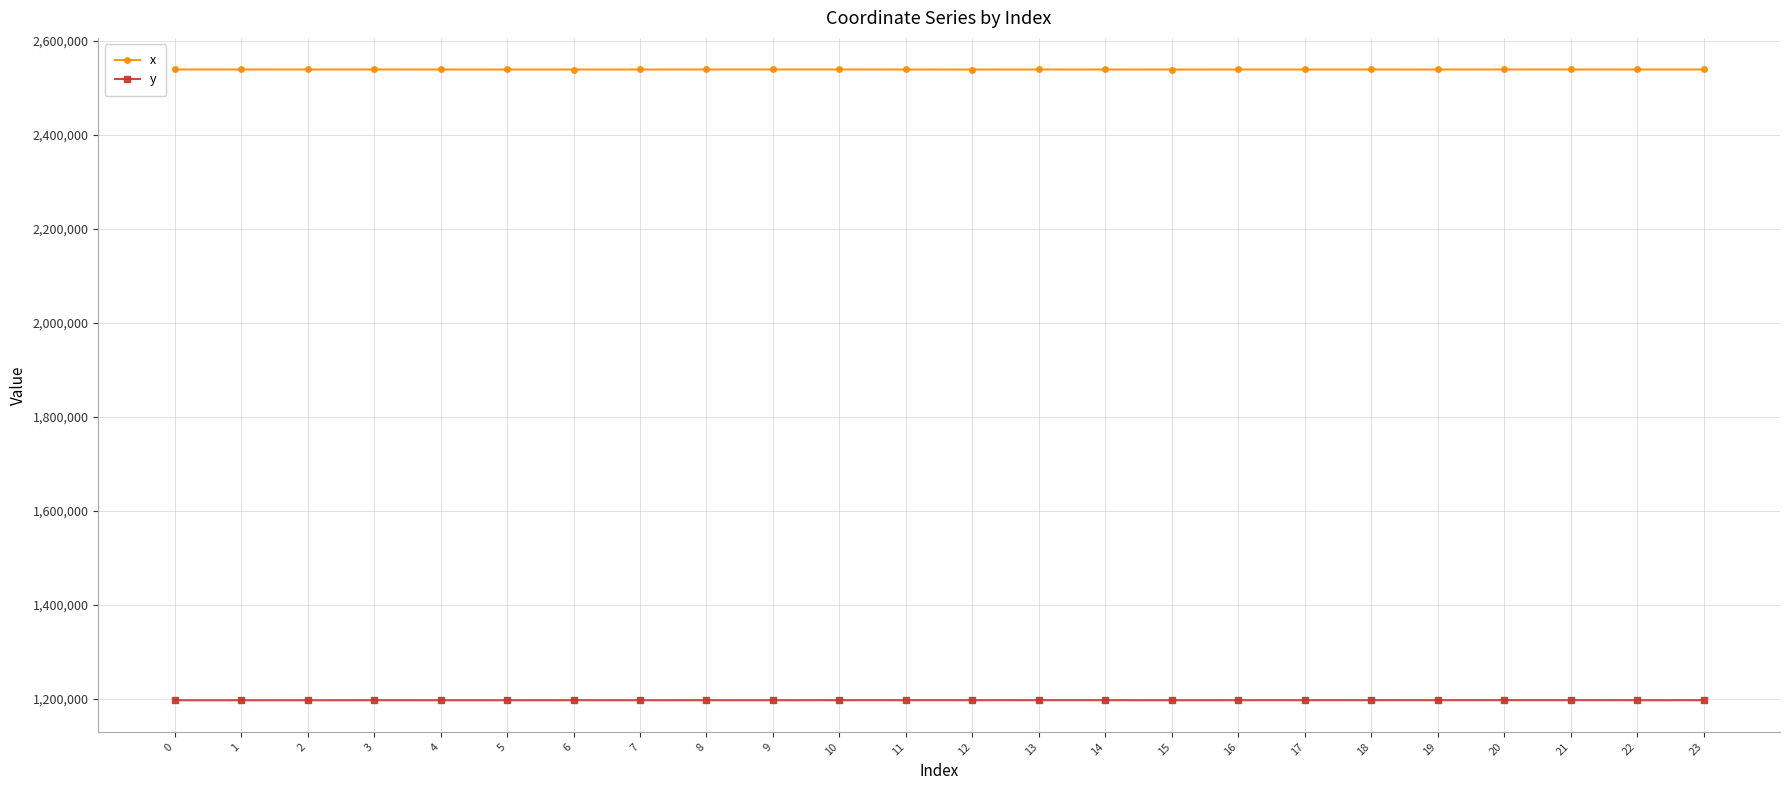

What is the difference between the highest and lowest values at 6?

1341023.2